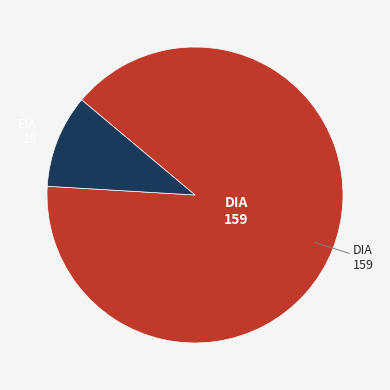

What is the majority slice?

DIA